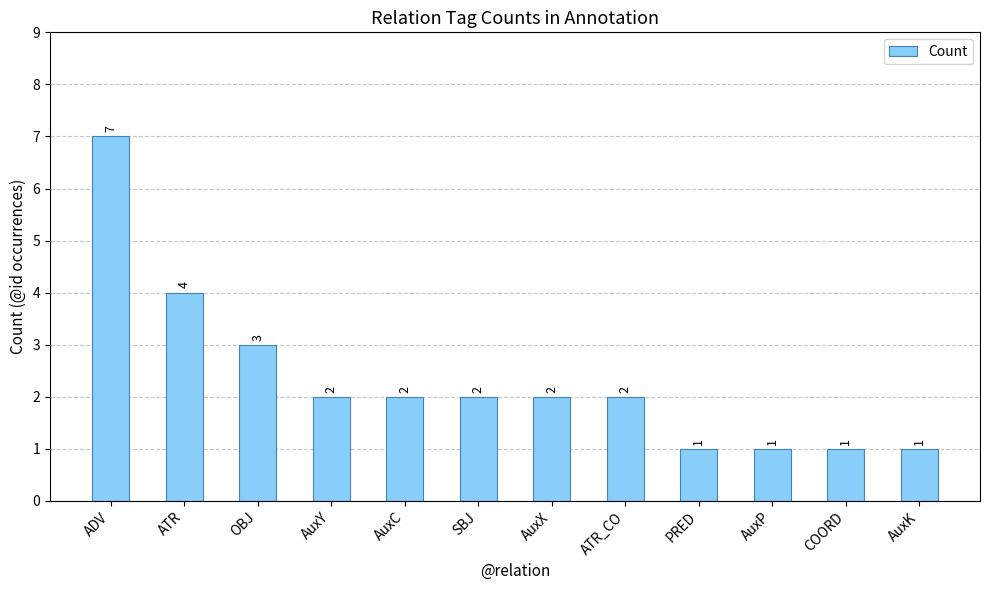

The chart shows a value of 4 at ATR. True or false?

True